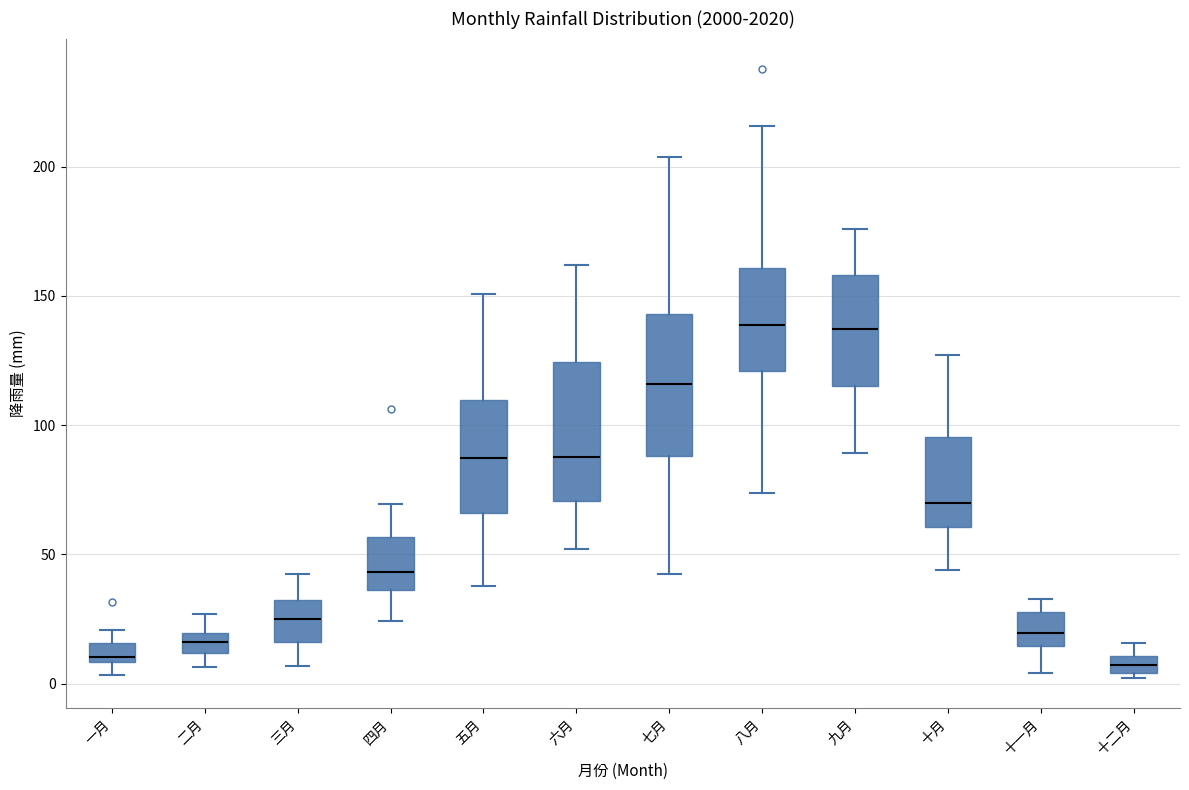

Where does the upper whisker of the box for 七月 end on the y-axis? The values are not printed on the chart, so give them approximately, as read against the axis.

205